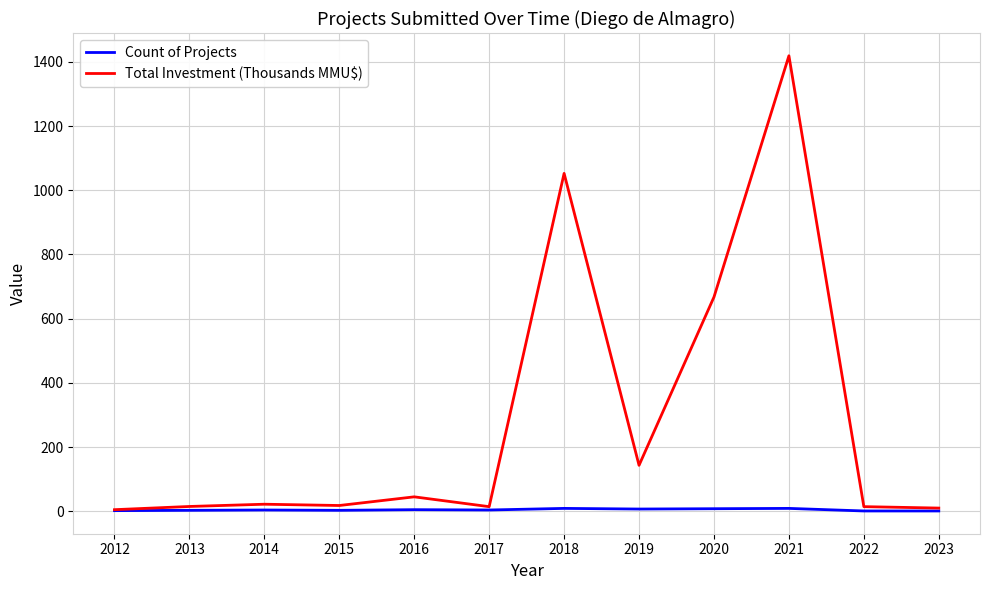

How many distinct data groups are displayed?

2